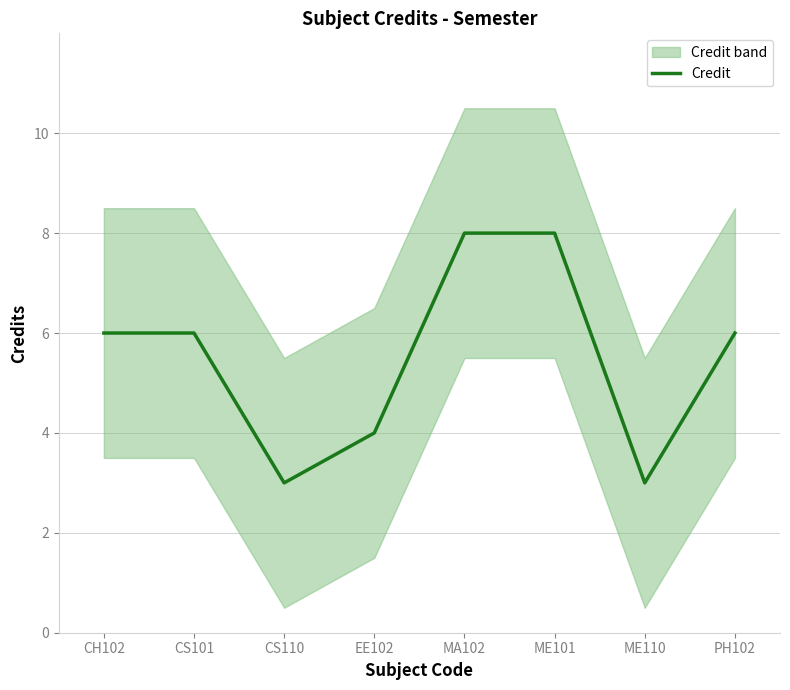

At which label does the data first exceed 6?

MA102